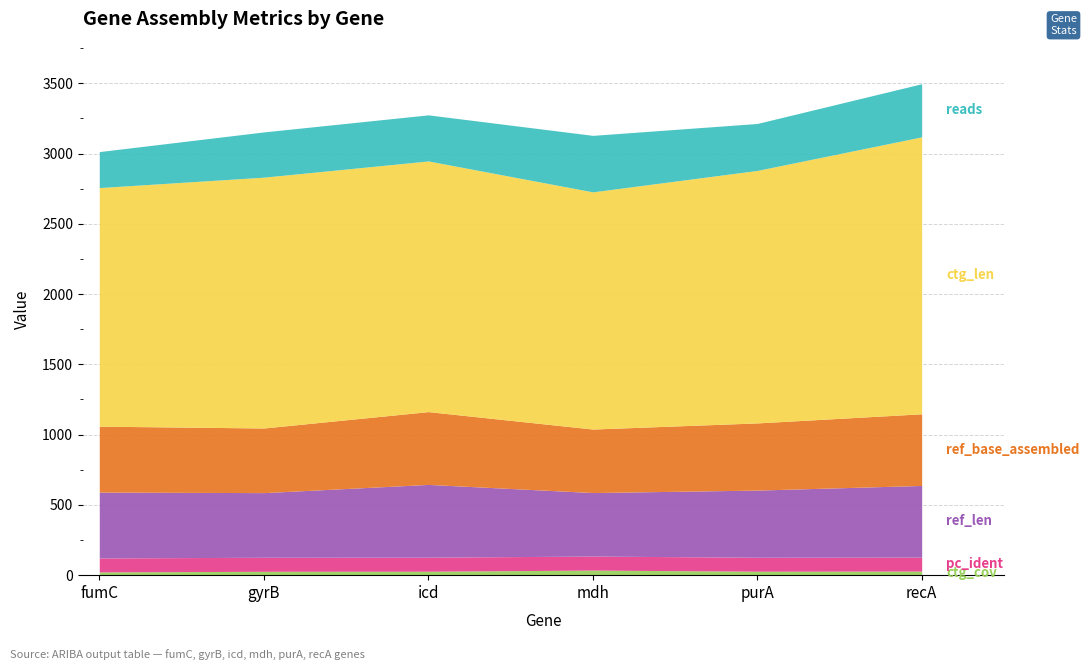

Rank the series by their maximum value, from highest to lowest.

ctg_len, ref_len, ref_base_assembled, reads, pc_ident, ctg_cov